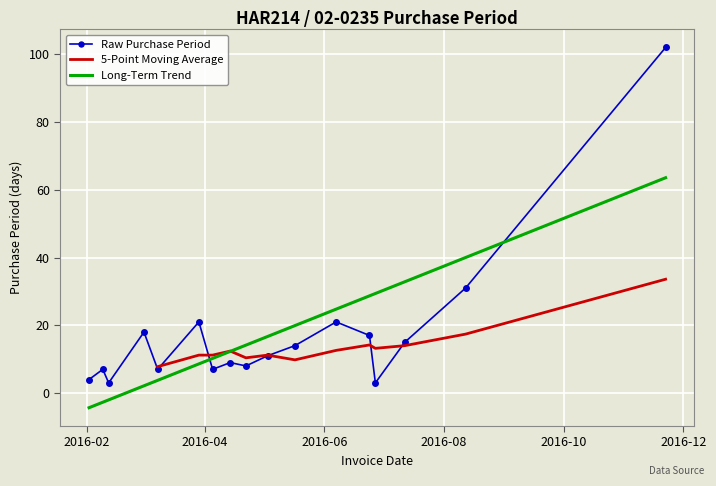

List the labels in order of value, largest first.

2016-11-22, 2016-08-12, 2016-03-29, 2016-06-07, 2016-03-01, 2016-06-24, 2016-07-12, 2016-05-17, 2016-05-03, 2016-04-14, 2016-04-22, 2016-02-09, 2016-03-08, 2016-04-05, 2016-02-02, 2016-02-12, 2016-06-27